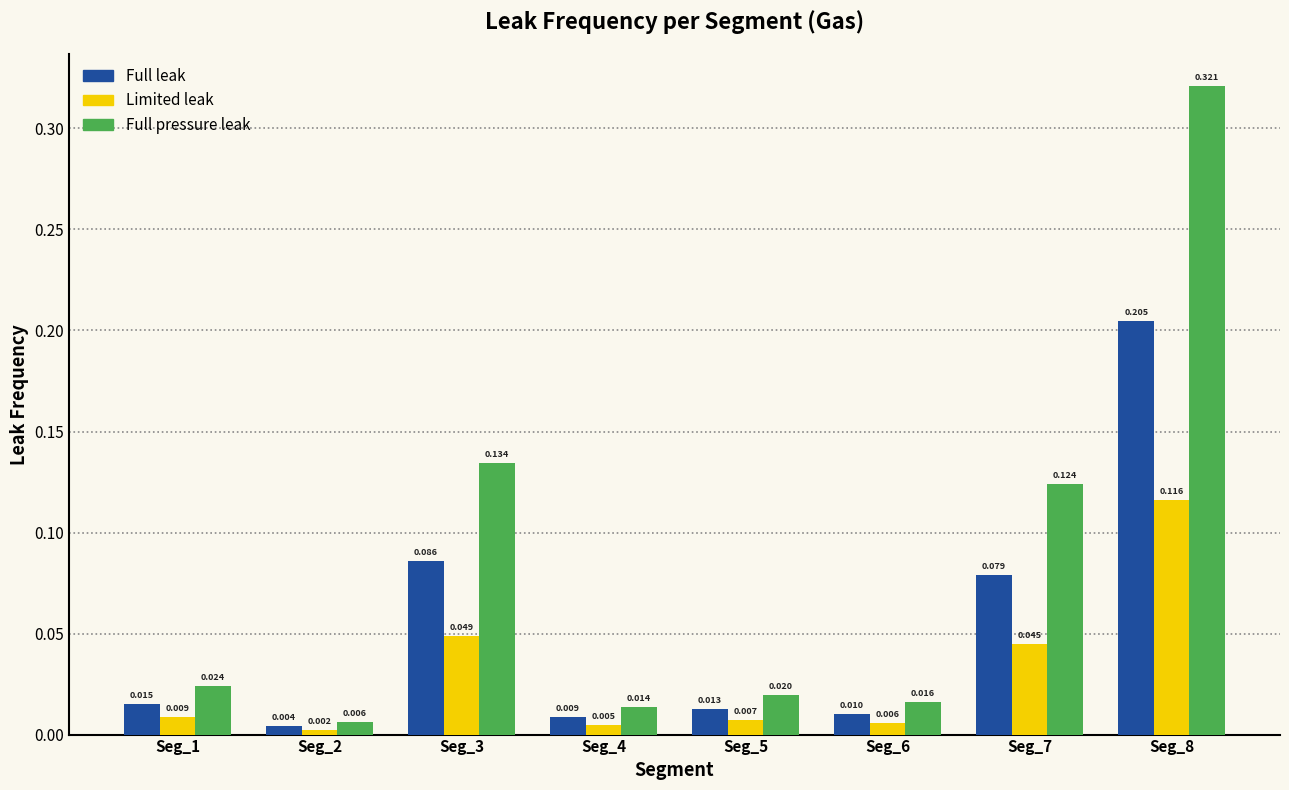

At how many categories does at least one series exceed 0?

8